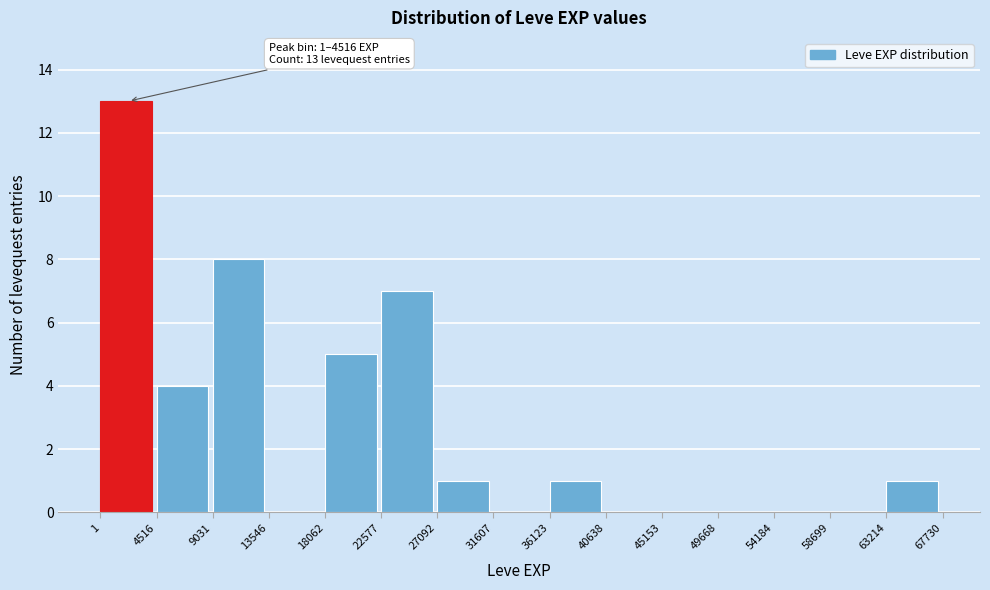

Which range on the x-axis has the tallest bar?

1 to 4516